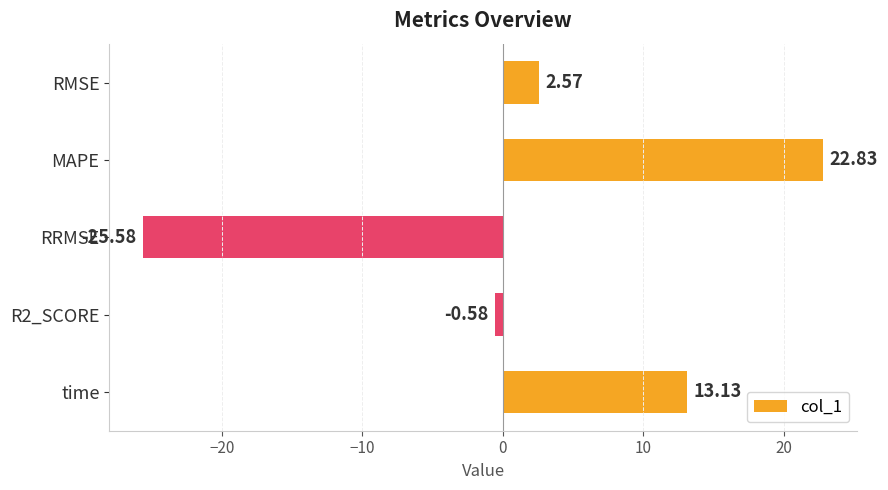

How many values are above zero?

3